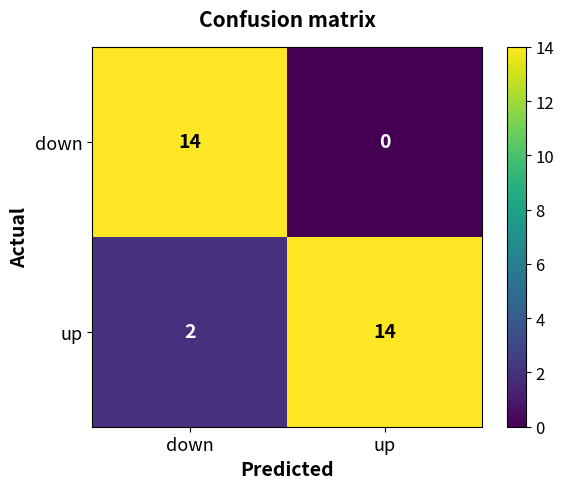

Is it true that down equals 22 at down?

False